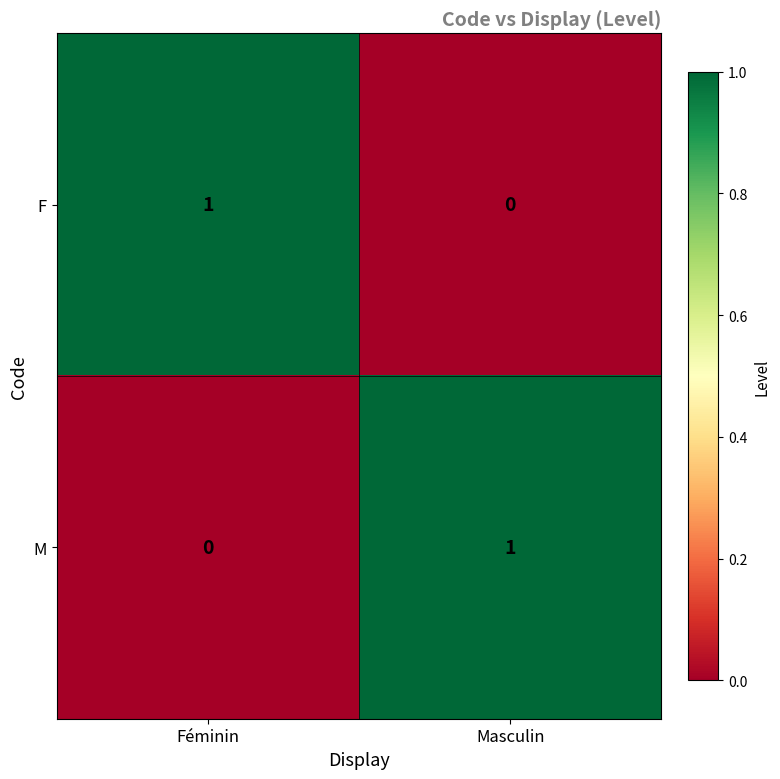

Where is M nearest to the value 0?

Féminin